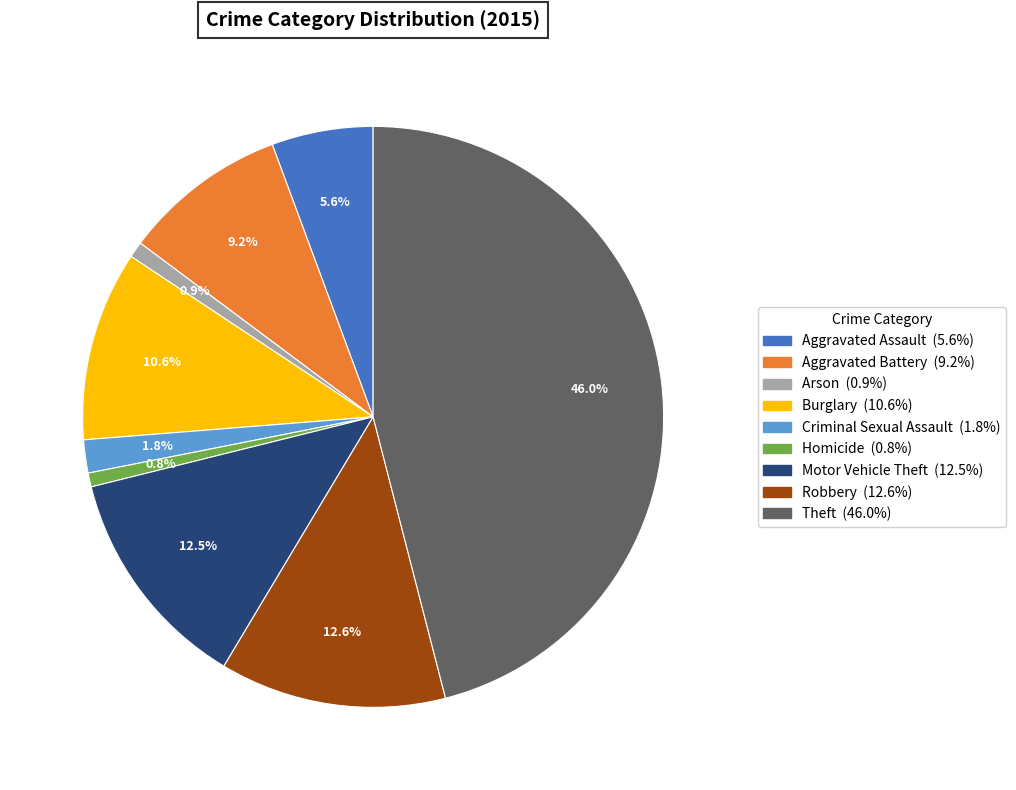

What is the ratio of the value at Aggravated Assault to the value at Burglary?

0.5